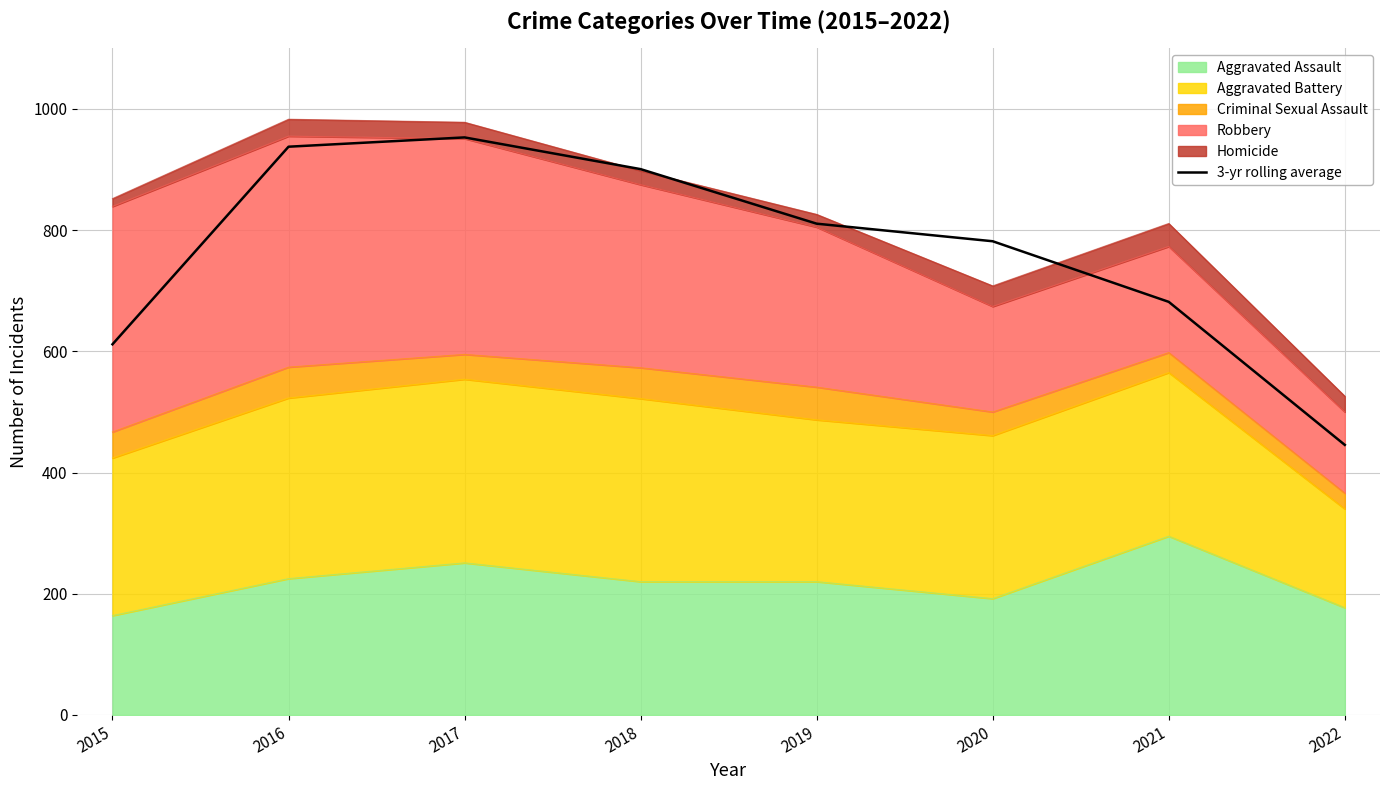

What is the sum of all values?

6122.7